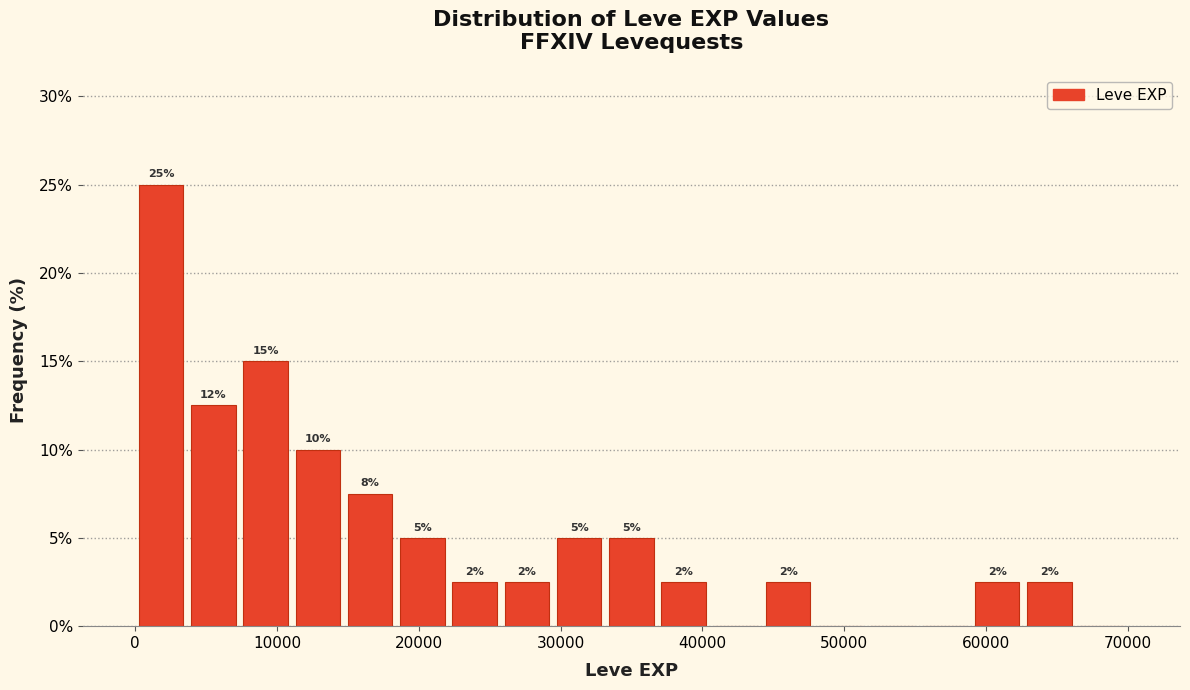

Read against the x-axis, roughly where is the centre of the tallest bar?

2000